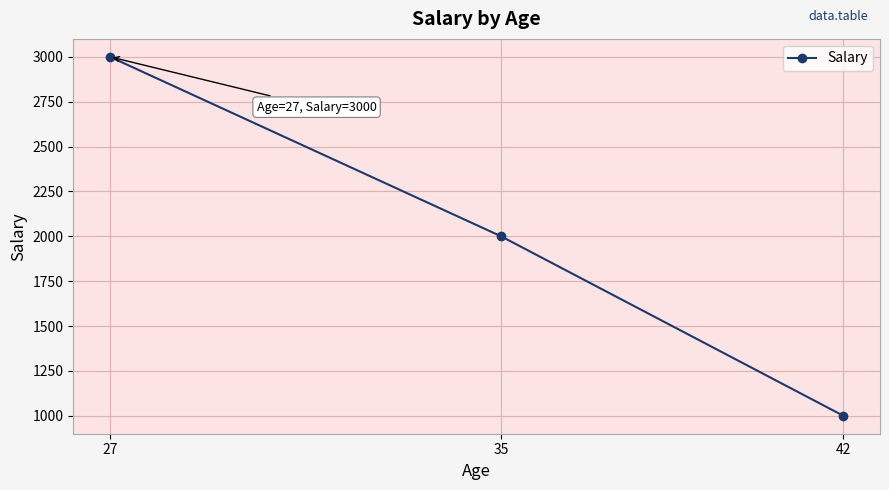

How many data points does each series have?

3